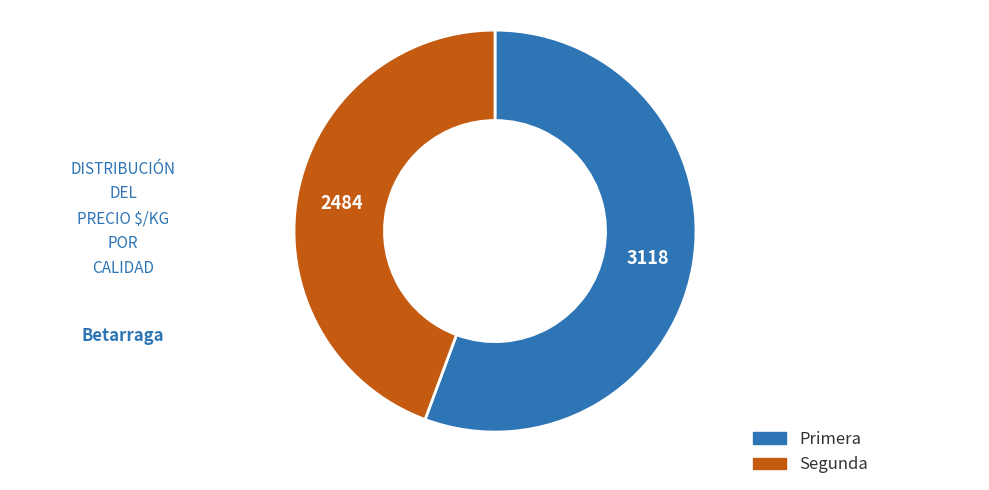

Which category has the biggest portion of the pie?

Primera